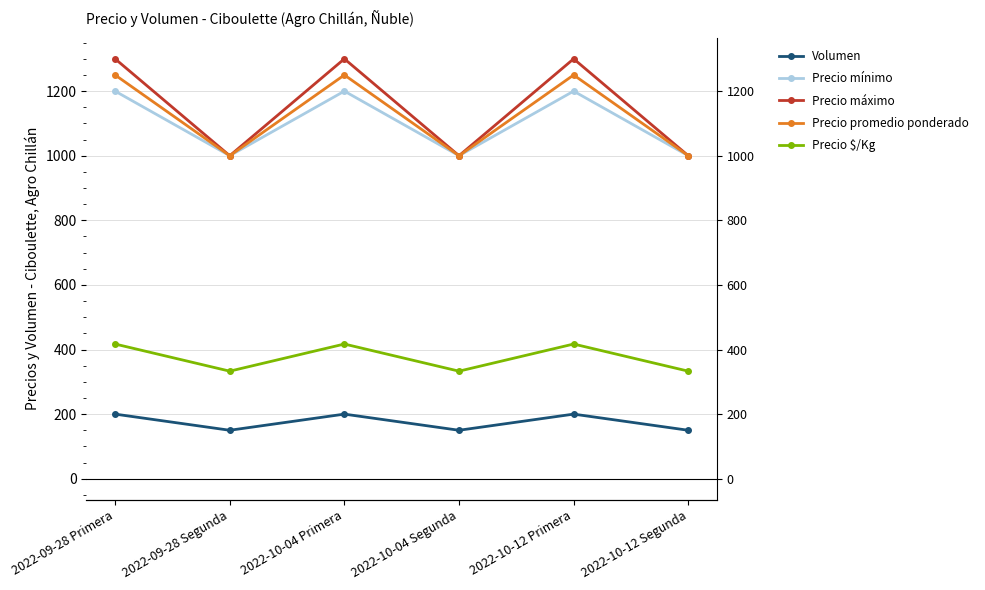

How many interior local valleys does the Precio $/Kg series have?

2